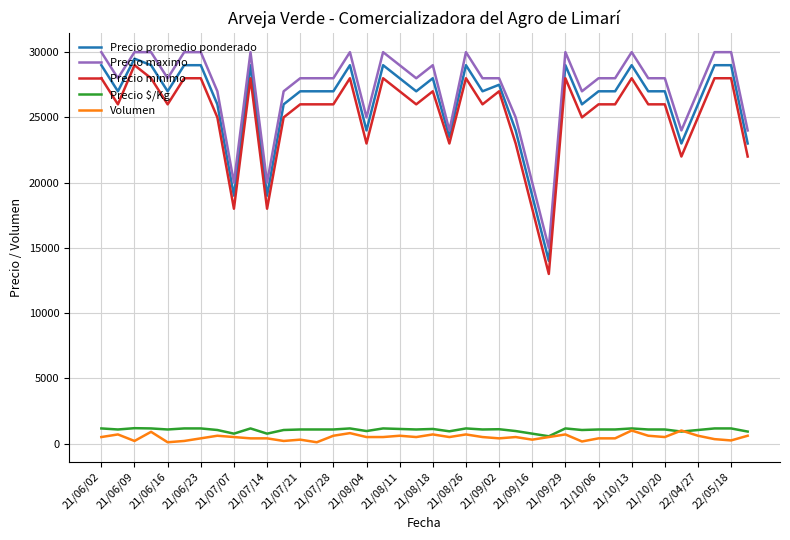

What is the greatest value displayed?

30000